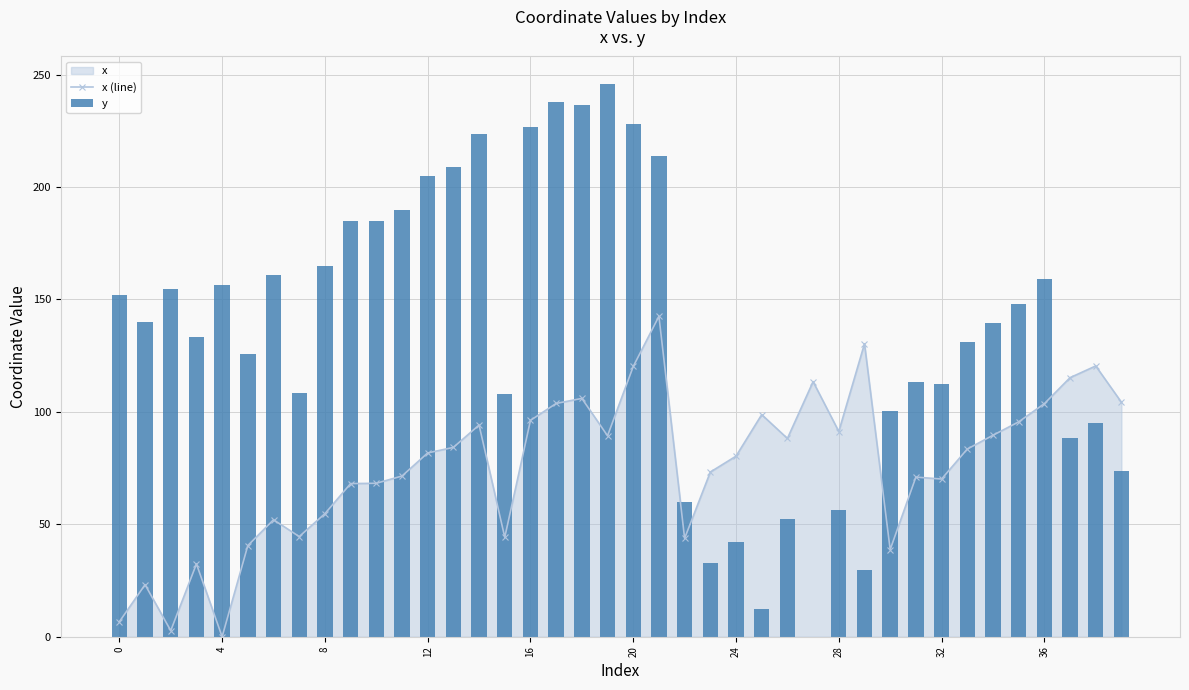

Reading left to right, list all the values displayed in this chart.

x (line): 6.7	23.1	2.7	32.4	0.0	40.6	52.0	44.5	54.7	68.1	68.2	71.5	81.7	84.2	94.1	44.2	96.2	103.7	106.0	89.4	120.2	142.5	43.8	73.2	80.3	98.8	88.2	113.4	91.3	130.3	38.8	71.0	70.1	83.4	89.6	95.5	103.6	115.2	120.4	104.3
y: 151.8	139.8	154.6	133.1	156.6	125.9	161.0	108.3	165.0	184.7	185.0	189.8	205.0	208.7	223.5	107.8	226.6	237.8	236.5	245.8	228.1	213.7	59.9	32.7	42.1	12.1	52.5	0.0	56.6	29.7	100.5	113.4	112.2	130.9	139.5	147.9	159.2	88.2	95.1	73.8